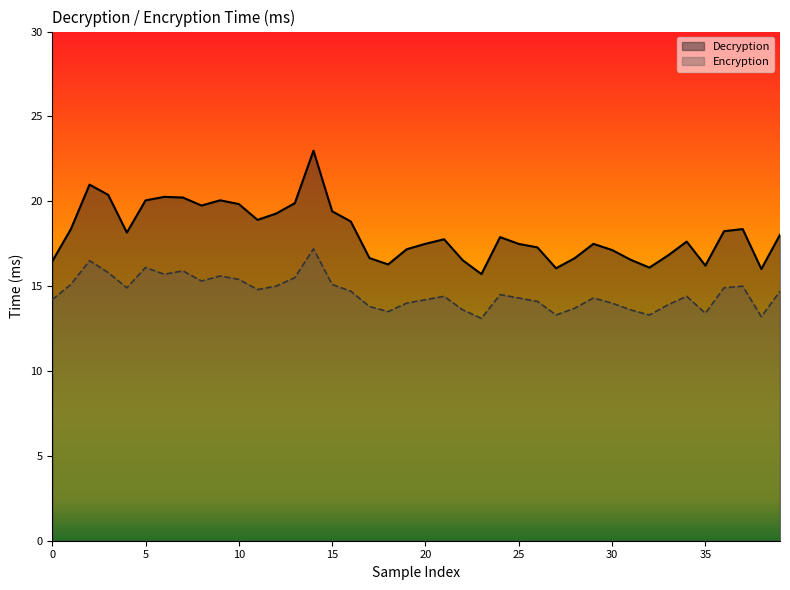

What value does the Encryption series have at 19?

14.0